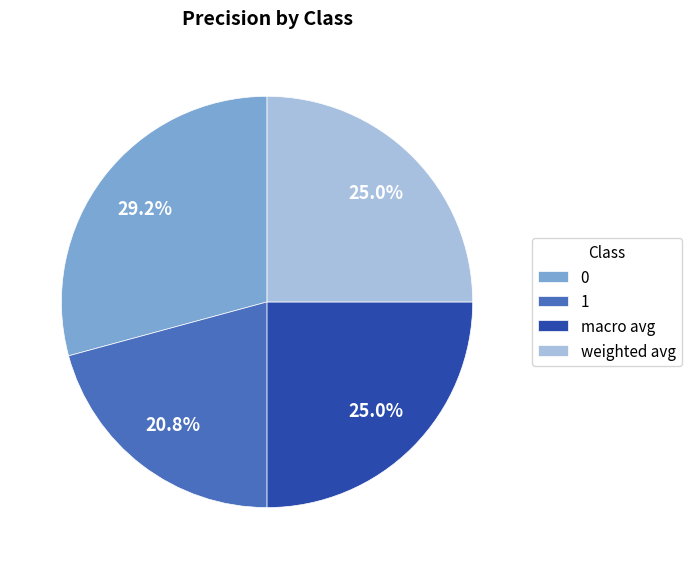

How many segments does this pie chart have?

4